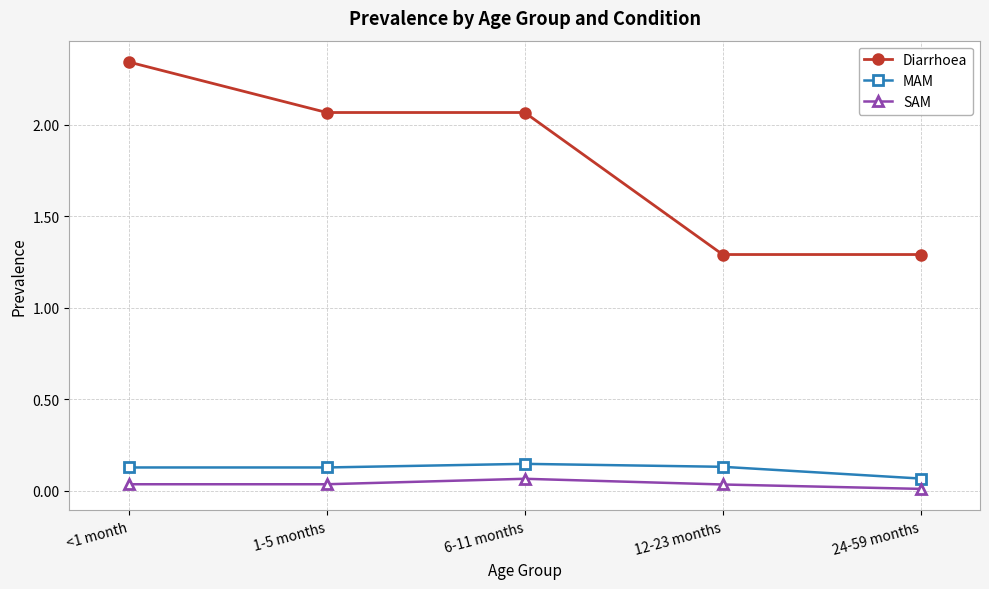

At which label does MAM reach its minimum?

24-59 months